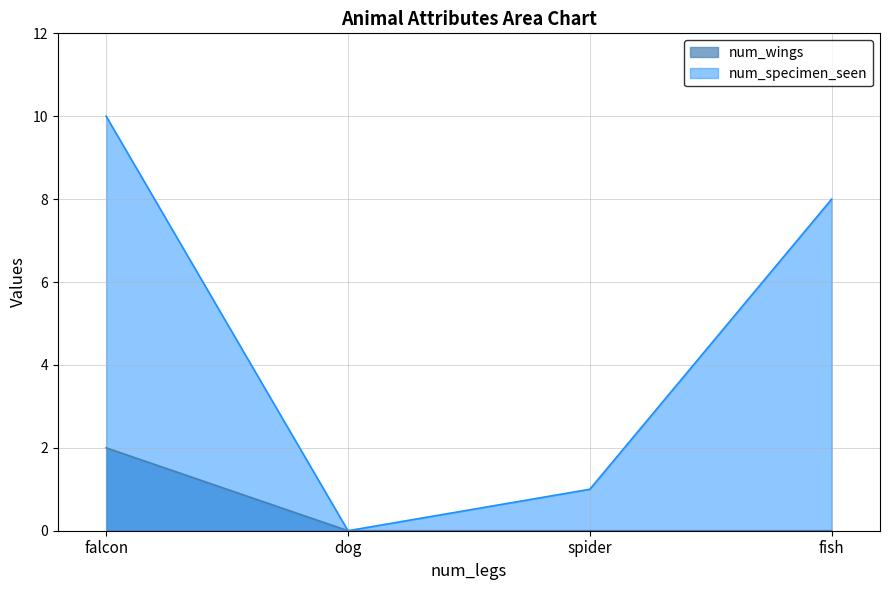

What is the maximum value shown in the chart?

10